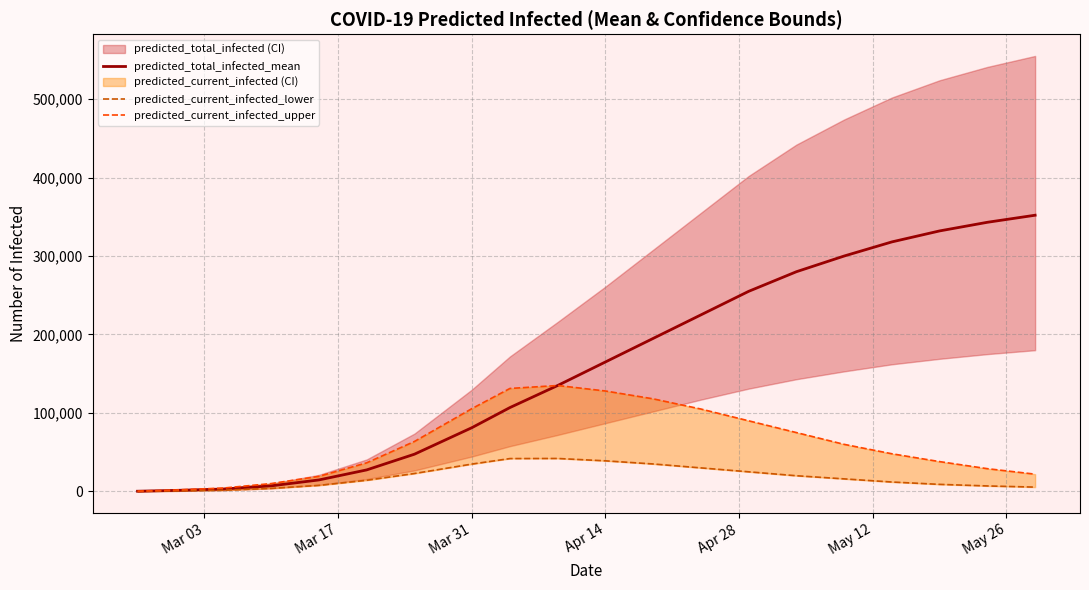

The value of predicted_total_infected_mean at Mar 31 is 126656. True or false?

False